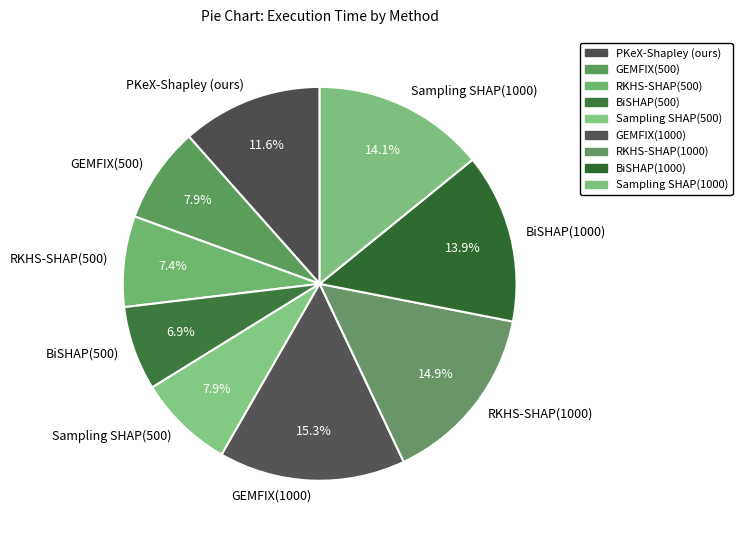

Is the sum of Sampling SHAP(500) and Sampling SHAP(1000) greater than half?

No